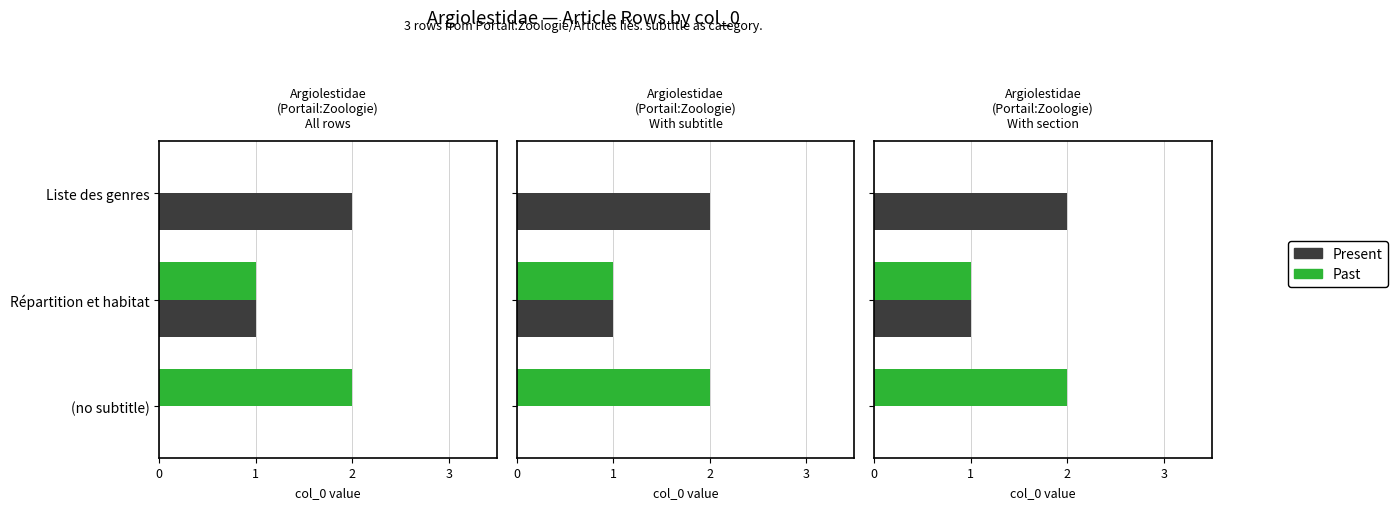

At how many categories does at least one series exceed 0?

3